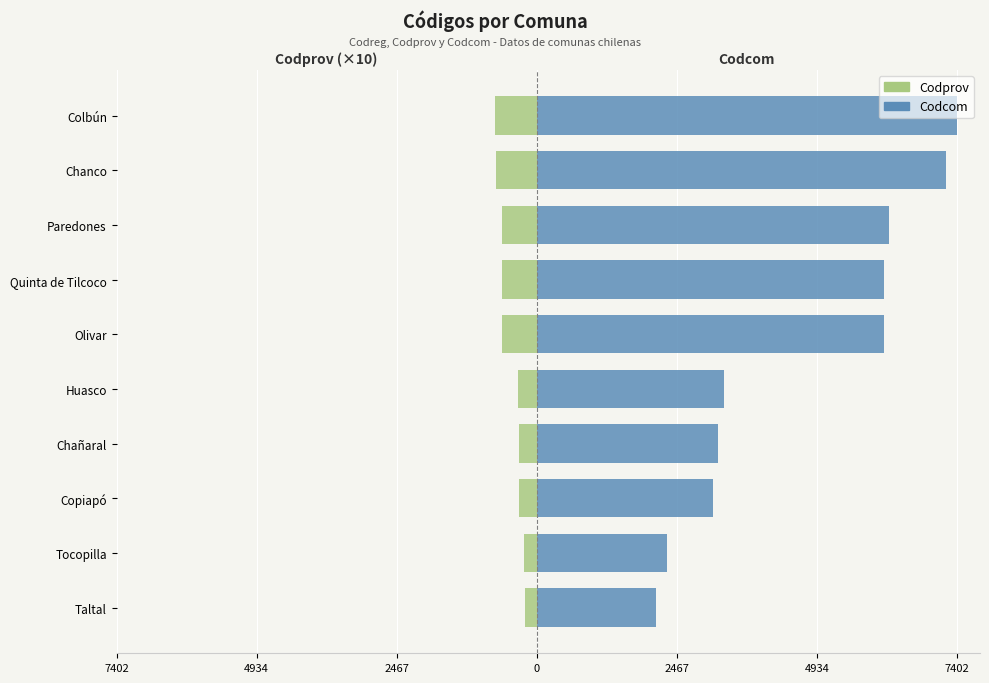

What is the smallest value displayed?

-740